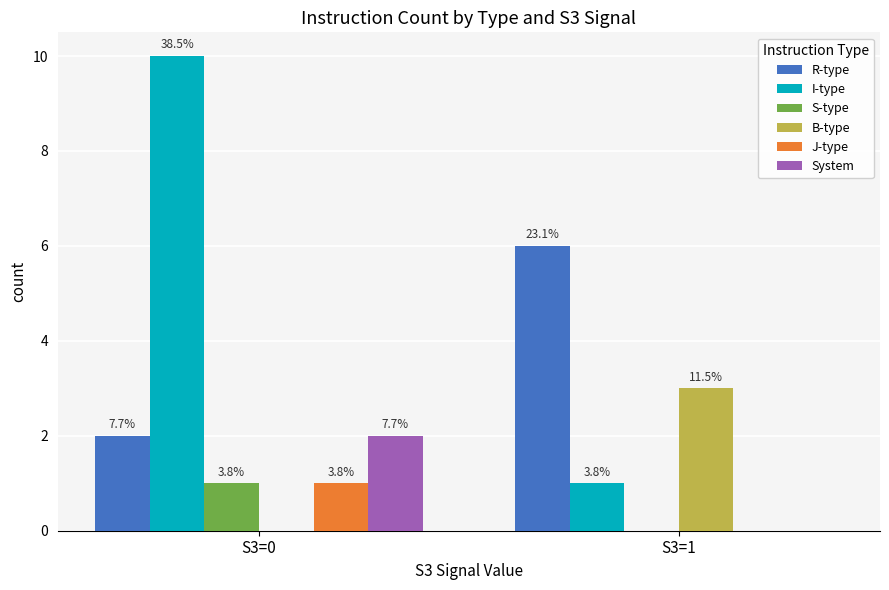

At which category does the chart reach its peak across all series?

S3=0